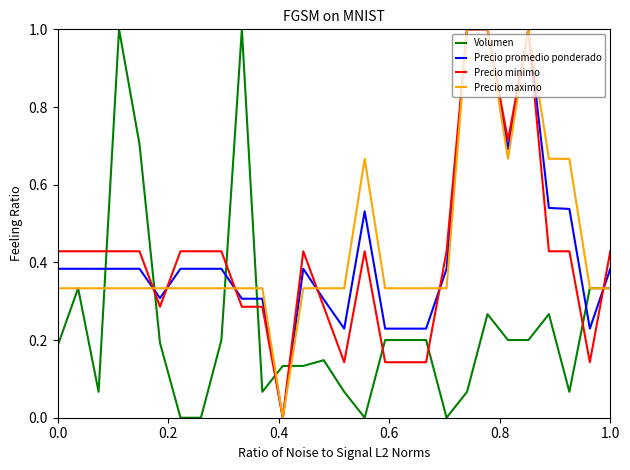

True or false: Precio promedio ponderado and Volumen cross at least once.

True